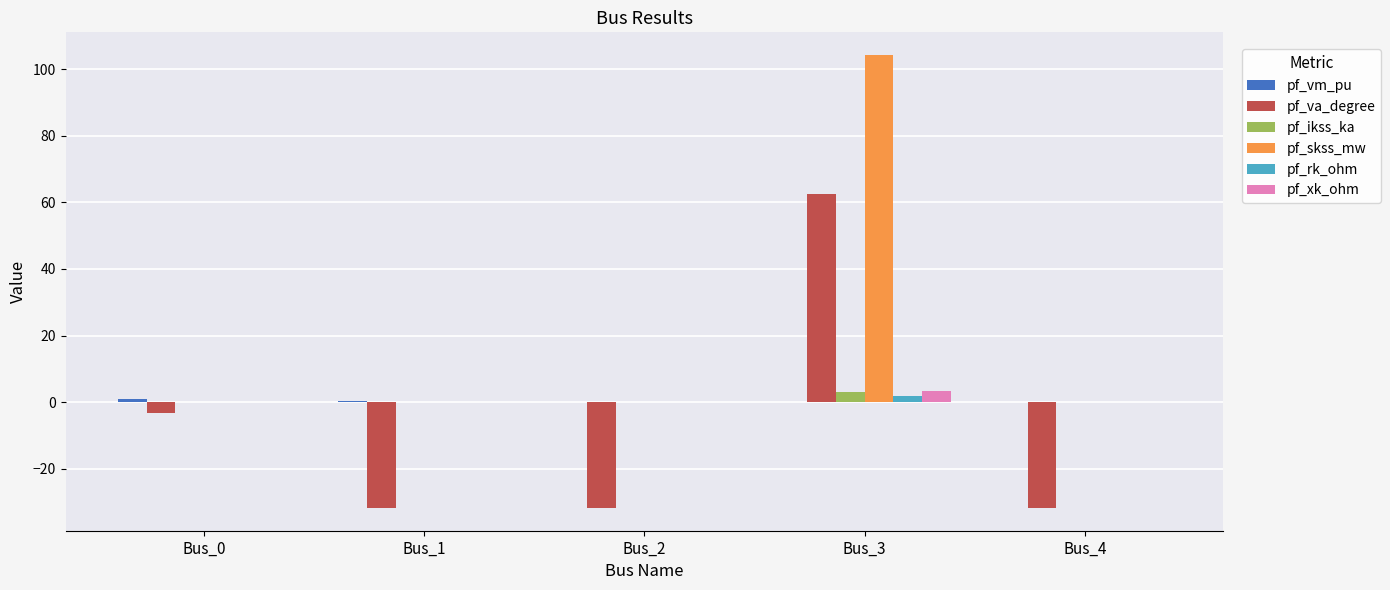

At which category is the sum across all series the highest?

Bus_3